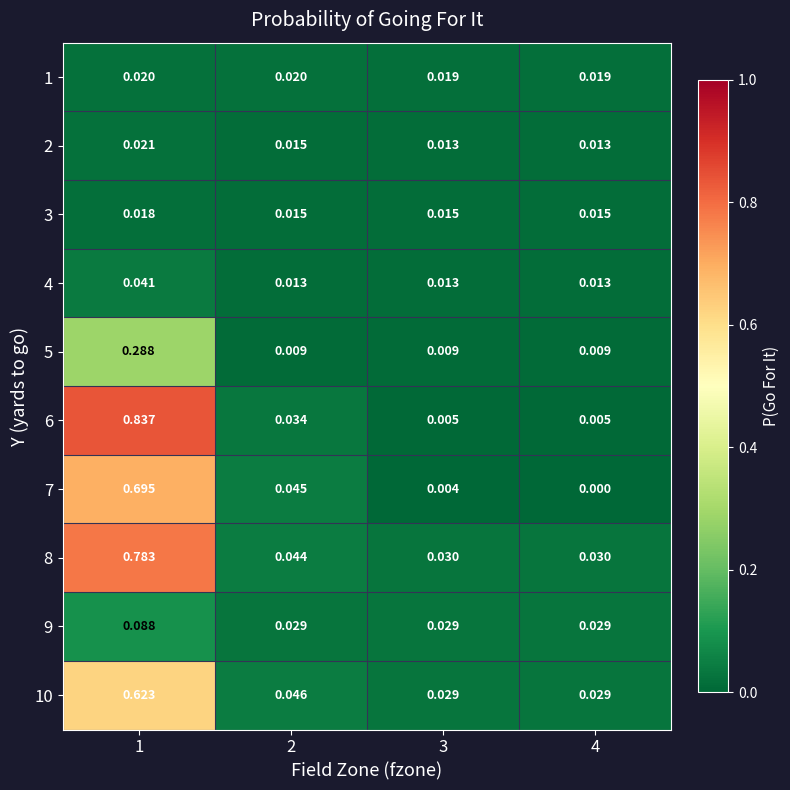

At which category is the sum across all series the highest?

1